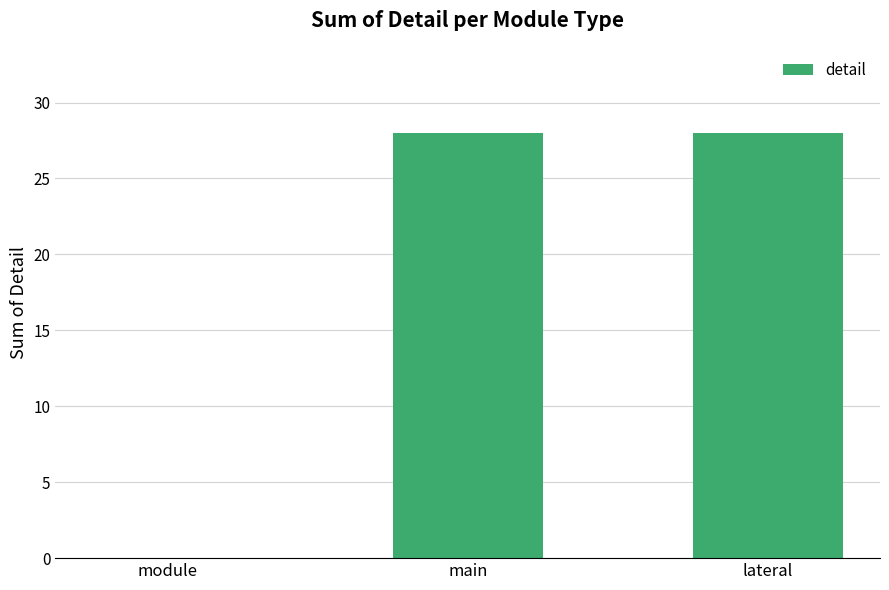

The chart shows a value of 28 at lateral. True or false?

True